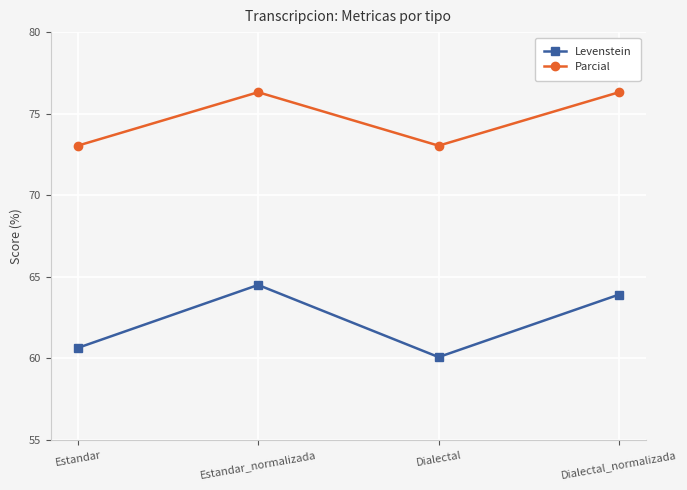

What is the lowest value of the Parcial series?

73.0